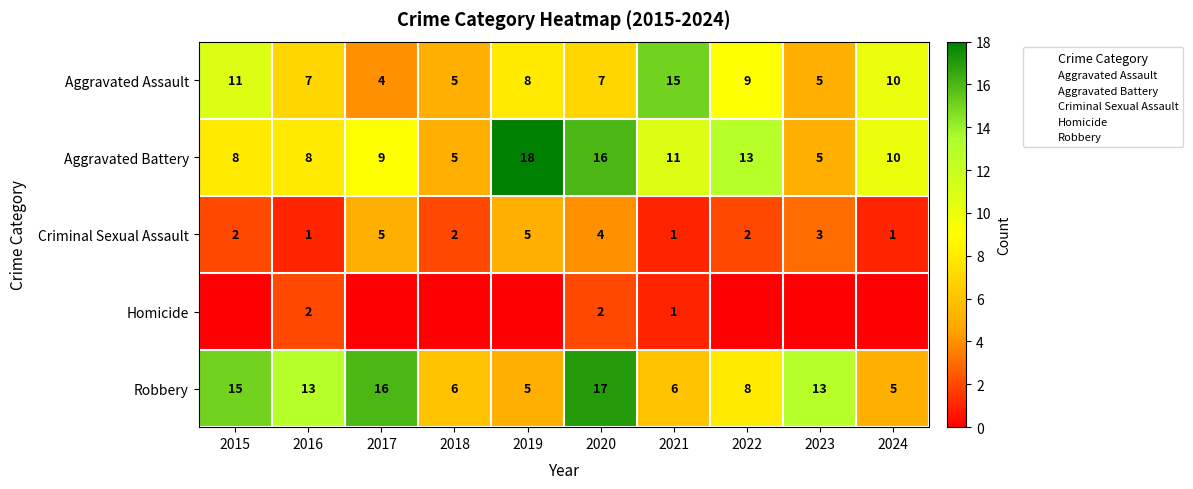

At 2022, list the series in order from largest to smallest.

Aggravated Battery, Aggravated Assault, Robbery, Criminal Sexual Assault, Homicide